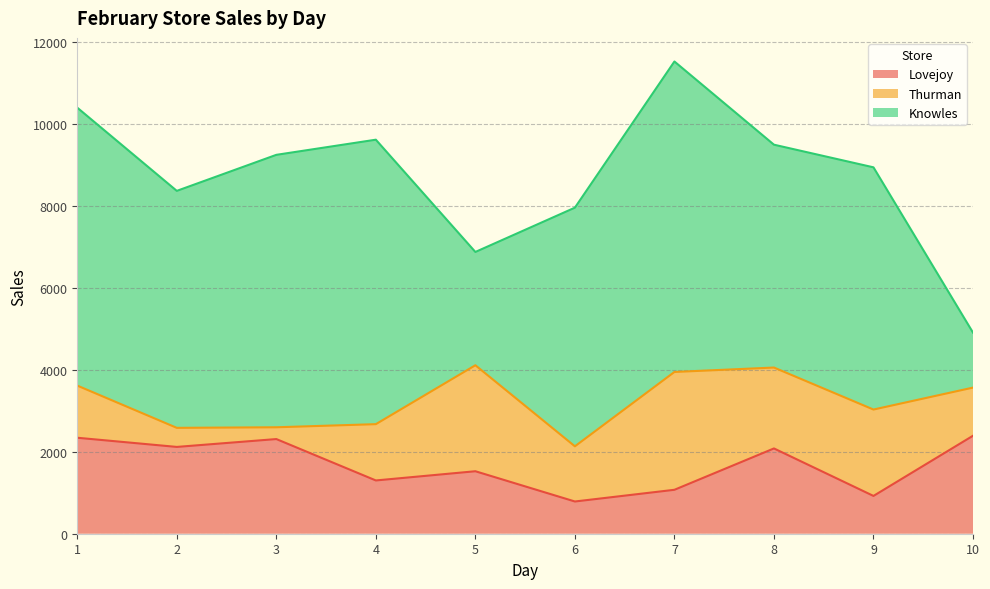

Is it true that Knowles equals 2031 at 4?

False